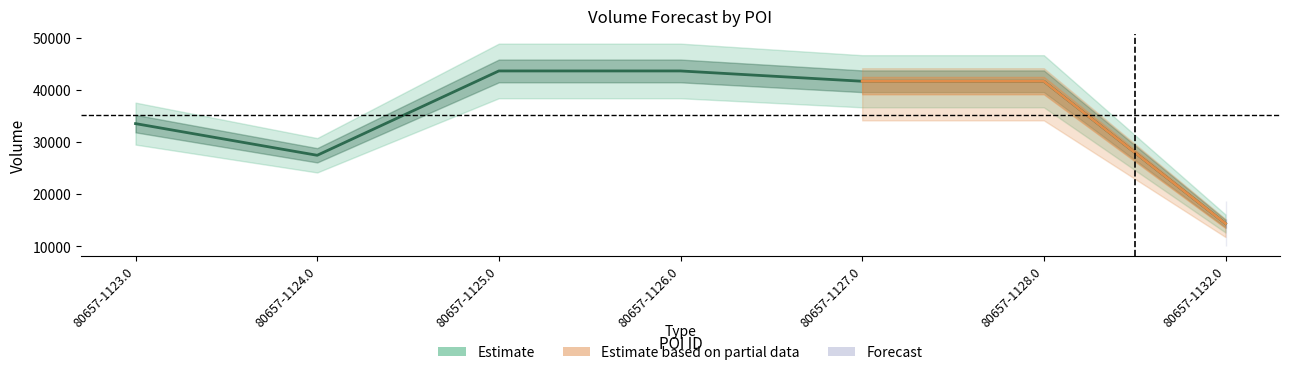

True or false: the data shows 20817 at 80657-1123.0.

False